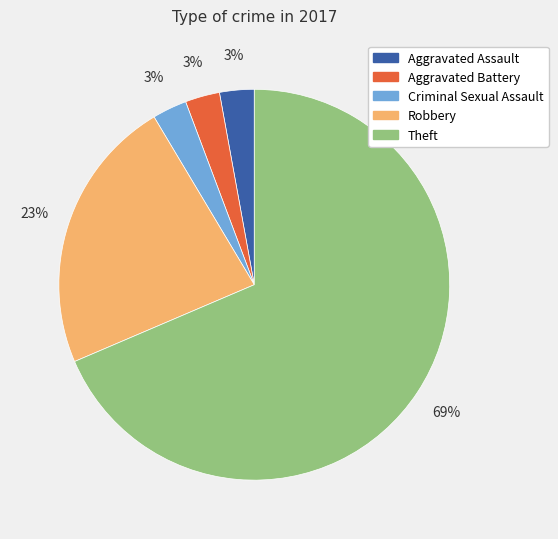

How many segments does this pie chart have?

5